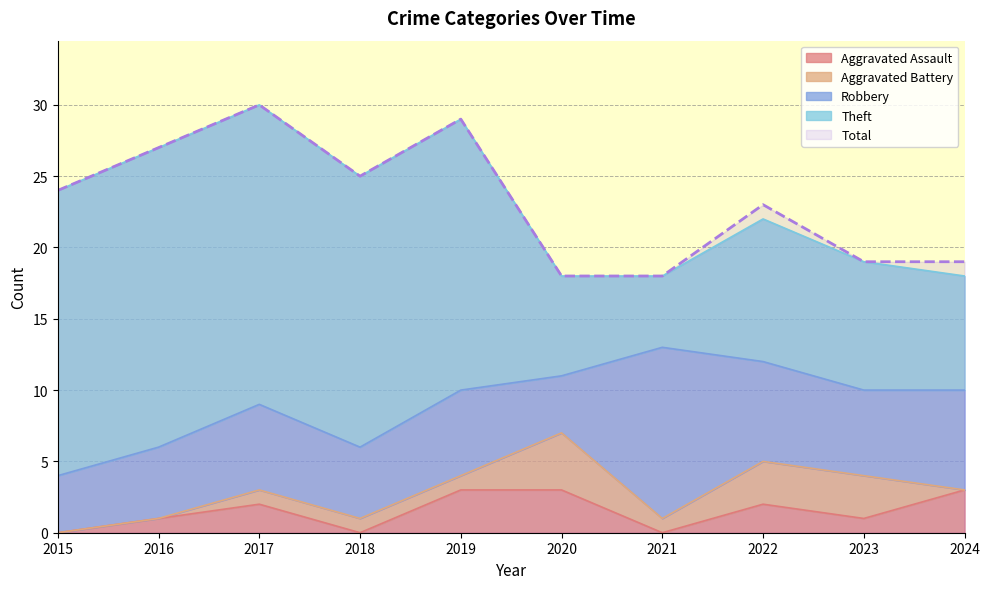

How many values in Aggravated Battery are above zero?

7